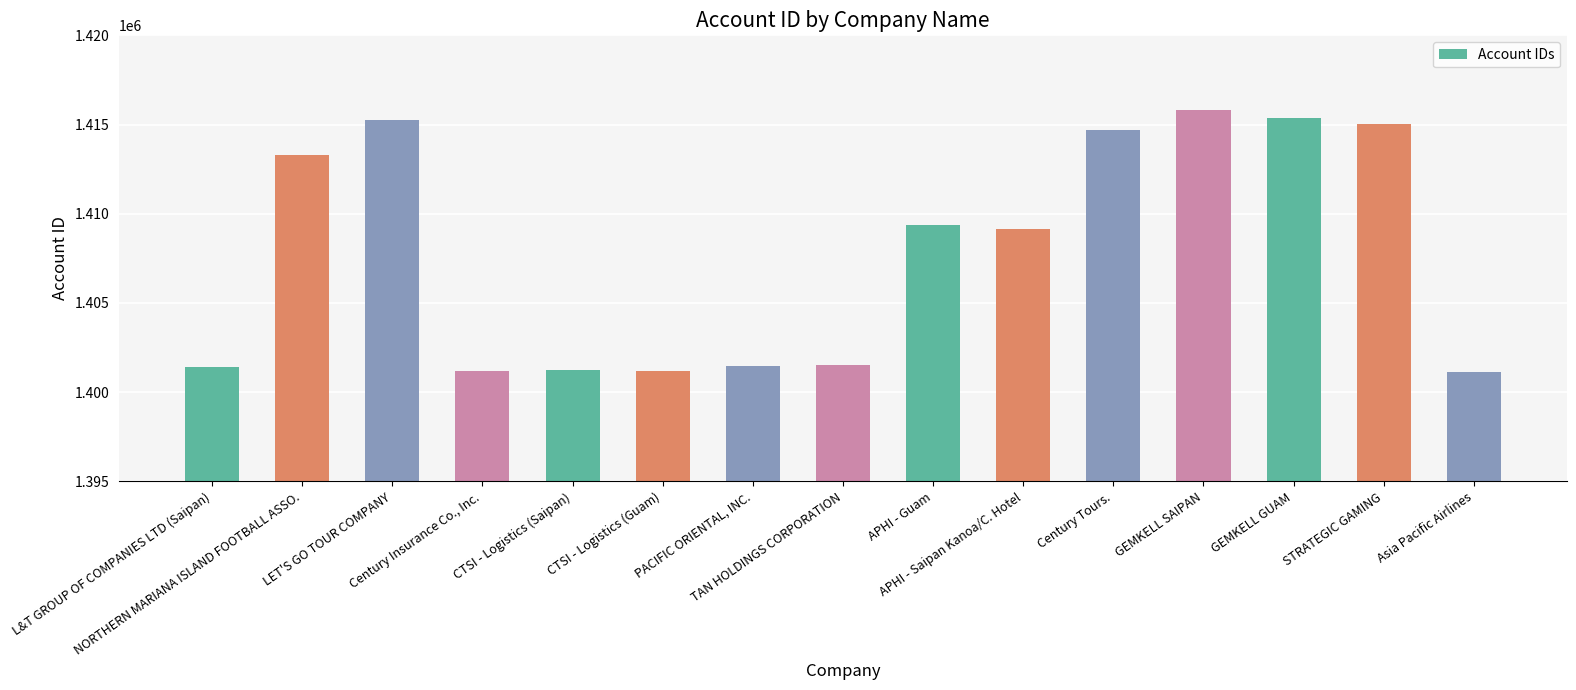

What is the greatest value displayed?

1415813